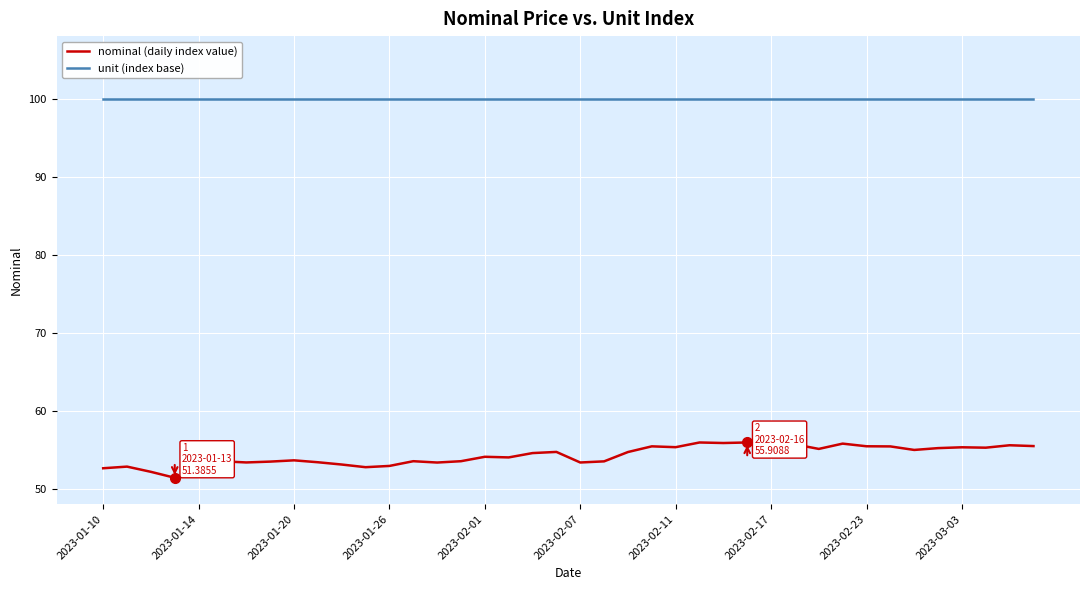

What is the maximum value shown in the chart?

100.0